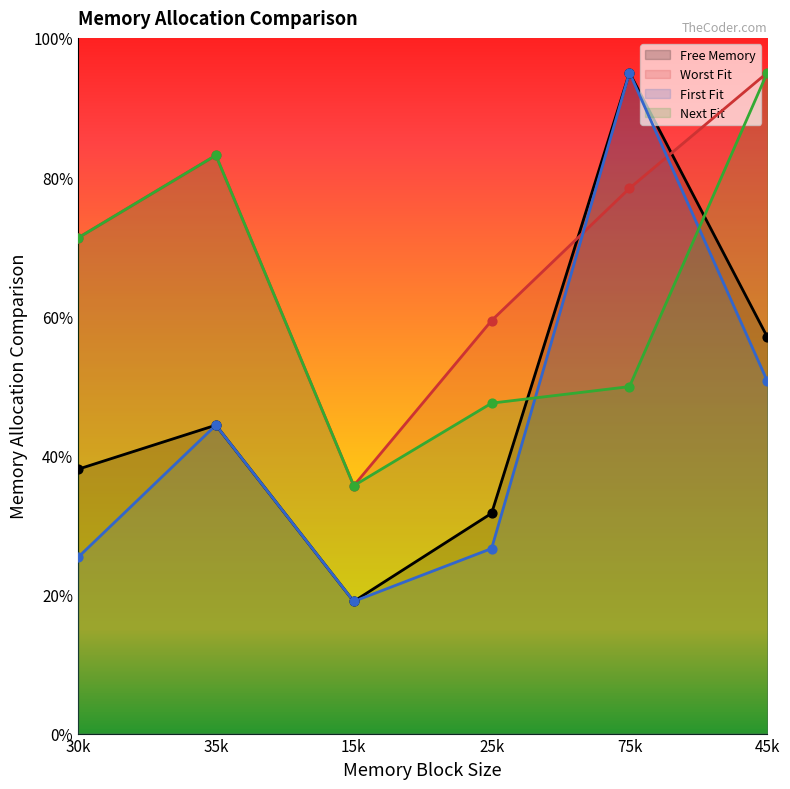

Which series has the widest spread of Y values?

Free Memory